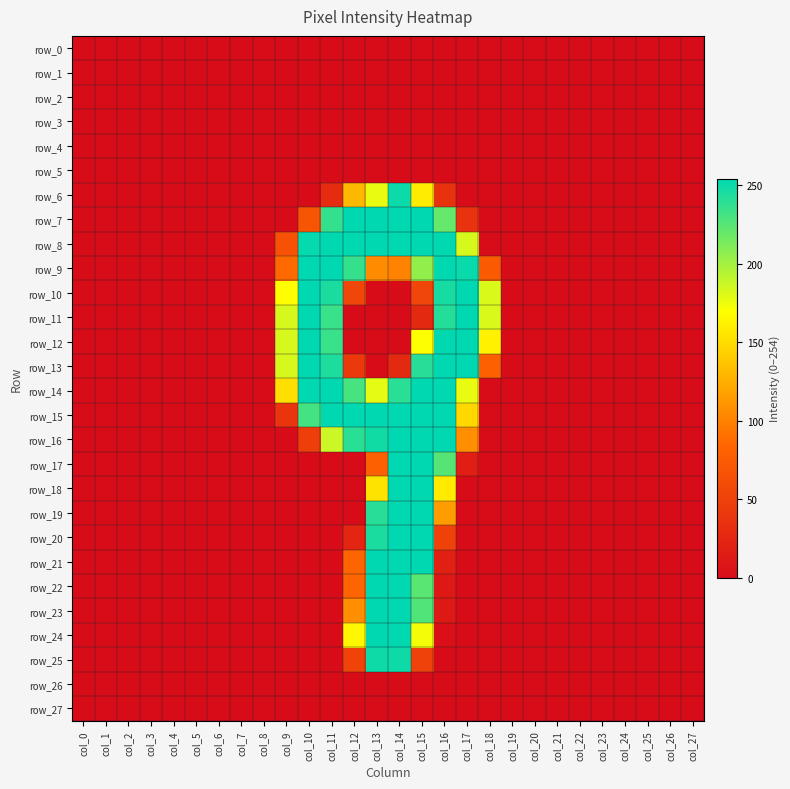

Reading left to right, what are all the values shown in this chart?

row_0: col_0=0	col_1=0	col_2=0	col_3=0	col_4=0	col_5=0	col_6=0	col_7=0	col_8=0	col_9=0	col_10=0	col_11=0	col_12=0	col_13=0	col_14=0	col_15=0	col_16=0	col_17=0	col_18=0	col_19=0	col_20=0	col_21=0	col_22=0	col_23=0	col_24=0	col_25=0	col_26=0	col_27=0
row_1: col_0=0	col_1=0	col_2=0	col_3=0	col_4=0	col_5=0	col_6=0	col_7=0	col_8=0	col_9=0	col_10=0	col_11=0	col_12=0	col_13=0	col_14=0	col_15=0	col_16=0	col_17=0	col_18=0	col_19=0	col_20=0	col_21=0	col_22=0	col_23=0	col_24=0	col_25=0	col_26=0	col_27=0
row_2: col_0=0	col_1=0	col_2=0	col_3=0	col_4=0	col_5=0	col_6=0	col_7=0	col_8=0	col_9=0	col_10=0	col_11=0	col_12=0	col_13=0	col_14=0	col_15=0	col_16=0	col_17=0	col_18=0	col_19=0	col_20=0	col_21=0	col_22=0	col_23=0	col_24=0	col_25=0	col_26=0	col_27=0
row_3: col_0=0	col_1=0	col_2=0	col_3=0	col_4=0	col_5=0	col_6=0	col_7=0	col_8=0	col_9=0	col_10=0	col_11=0	col_12=0	col_13=0	col_14=0	col_15=0	col_16=0	col_17=0	col_18=0	col_19=0	col_20=0	col_21=0	col_22=0	col_23=0	col_24=0	col_25=0	col_26=0	col_27=0
row_4: col_0=0	col_1=0	col_2=0	col_3=0	col_4=0	col_5=0	col_6=0	col_7=0	col_8=0	col_9=0	col_10=0	col_11=0	col_12=0	col_13=0	col_14=0	col_15=0	col_16=0	col_17=0	col_18=0	col_19=0	col_20=0	col_21=0	col_22=0	col_23=0	col_24=0	col_25=0	col_26=0	col_27=0
row_5: col_0=0	col_1=0	col_2=0	col_3=0	col_4=0	col_5=0	col_6=0	col_7=0	col_8=0	col_9=0	col_10=0	col_11=0	col_12=0	col_13=0	col_14=0	col_15=0	col_16=0	col_17=0	col_18=0	col_19=0	col_20=0	col_21=0	col_22=0	col_23=0	col_24=0	col_25=0	col_26=0	col_27=0
row_6: col_0=0	col_1=0	col_2=0	col_3=0	col_4=0	col_5=0	col_6=0	col_7=0	col_8=0	col_9=0	col_10=0	col_11=29	col_12=130	col_13=177	col_14=250	col_15=159	col_16=36	col_17=0	col_18=0	col_19=0	col_20=0	col_21=0	col_22=0	col_23=0	col_24=0	col_25=0	col_26=0	col_27=0
row_7: col_0=0	col_1=0	col_2=0	col_3=0	col_4=0	col_5=0	col_6=0	col_7=0	col_8=0	col_9=0	col_10=69	col_11=237	col_12=254	col_13=254	col_14=254	col_15=254	col_16=220	col_17=37	col_18=0	col_19=0	col_20=0	col_21=0	col_22=0	col_23=0	col_24=0	col_25=0	col_26=0	col_27=0
row_8: col_0=0	col_1=0	col_2=0	col_3=0	col_4=0	col_5=0	col_6=0	col_7=0	col_8=0	col_9=65	col_10=252	col_11=254	col_12=254	col_13=254	col_14=254	col_15=254	col_16=254	col_17=183	col_18=0	col_19=0	col_20=0	col_21=0	col_22=0	col_23=0	col_24=0	col_25=0	col_26=0	col_27=0
row_9: col_0=0	col_1=0	col_2=0	col_3=0	col_4=0	col_5=0	col_6=0	col_7=0	col_8=0	col_9=87	col_10=254	col_11=254	col_12=236	col_13=106	col_14=101	col_15=205	col_16=254	col_17=251	col_18=75	col_19=0	col_20=0	col_21=0	col_22=0	col_23=0	col_24=0	col_25=0	col_26=0	col_27=0
row_10: col_0=0	col_1=0	col_2=0	col_3=0	col_4=0	col_5=0	col_6=0	col_7=0	col_8=0	col_9=169	col_10=254	col_11=245	col_12=55	col_13=0	col_14=0	col_15=55	col_16=246	col_17=254	col_18=182	col_19=0	col_20=0	col_21=0	col_22=0	col_23=0	col_24=0	col_25=0	col_26=0	col_27=0
row_11: col_0=0	col_1=0	col_2=0	col_3=0	col_4=0	col_5=0	col_6=0	col_7=0	col_8=0	col_9=183	col_10=254	col_11=235	col_12=0	col_13=0	col_14=0	col_15=27	col_16=242	col_17=254	col_18=182	col_19=0	col_20=0	col_21=0	col_22=0	col_23=0	col_24=0	col_25=0	col_26=0	col_27=0
row_12: col_0=0	col_1=0	col_2=0	col_3=0	col_4=0	col_5=0	col_6=0	col_7=0	col_8=0	col_9=183	col_10=254	col_11=235	col_12=0	col_13=0	col_14=0	col_15=170	col_16=254	col_17=254	col_18=162	col_19=0	col_20=0	col_21=0	col_22=0	col_23=0	col_24=0	col_25=0	col_26=0	col_27=0
row_13: col_0=0	col_1=0	col_2=0	col_3=0	col_4=0	col_5=0	col_6=0	col_7=0	col_8=0	col_9=183	col_10=254	col_11=244	col_12=43	col_13=0	col_14=27	col_15=241	col_16=254	col_17=254	col_18=80	col_19=0	col_20=0	col_21=0	col_22=0	col_23=0	col_24=0	col_25=0	col_26=0	col_27=0
row_14: col_0=0	col_1=0	col_2=0	col_3=0	col_4=0	col_5=0	col_6=0	col_7=0	col_8=0	col_9=152	col_10=254	col_11=254	col_12=230	col_13=178	col_14=240	col_15=254	col_16=254	col_17=177	col_18=0	col_19=0	col_20=0	col_21=0	col_22=0	col_23=0	col_24=0	col_25=0	col_26=0	col_27=0
row_15: col_0=0	col_1=0	col_2=0	col_3=0	col_4=0	col_5=0	col_6=0	col_7=0	col_8=0	col_9=38	col_10=231	col_11=254	col_12=254	col_13=254	col_14=254	col_15=254	col_16=254	col_17=148	col_18=0	col_19=0	col_20=0	col_21=0	col_22=0	col_23=0	col_24=0	col_25=0	col_26=0	col_27=0
row_16: col_0=0	col_1=0	col_2=0	col_3=0	col_4=0	col_5=0	col_6=0	col_7=0	col_8=0	col_9=0	col_10=48	col_11=187	col_12=240	col_13=248	col_14=254	col_15=254	col_16=254	col_17=107	col_18=0	col_19=0	col_20=0	col_21=0	col_22=0	col_23=0	col_24=0	col_25=0	col_26=0	col_27=0
row_17: col_0=0	col_1=0	col_2=0	col_3=0	col_4=0	col_5=0	col_6=0	col_7=0	col_8=0	col_9=0	col_10=0	col_11=0	col_12=0	col_13=80	col_14=254	col_15=254	col_16=225	col_17=17	col_18=0	col_19=0	col_20=0	col_21=0	col_22=0	col_23=0	col_24=0	col_25=0	col_26=0	col_27=0
row_18: col_0=0	col_1=0	col_2=0	col_3=0	col_4=0	col_5=0	col_6=0	col_7=0	col_8=0	col_9=0	col_10=0	col_11=0	col_12=0	col_13=154	col_14=254	col_15=254	col_16=158	col_17=0	col_18=0	col_19=0	col_20=0	col_21=0	col_22=0	col_23=0	col_24=0	col_25=0	col_26=0	col_27=0
row_19: col_0=0	col_1=0	col_2=0	col_3=0	col_4=0	col_5=0	col_6=0	col_7=0	col_8=0	col_9=0	col_10=0	col_11=0	col_12=0	col_13=241	col_14=254	col_15=254	col_16=115	col_17=0	col_18=0	col_19=0	col_20=0	col_21=0	col_22=0	col_23=0	col_24=0	col_25=0	col_26=0	col_27=0
row_20: col_0=0	col_1=0	col_2=0	col_3=0	col_4=0	col_5=0	col_6=0	col_7=0	col_8=0	col_9=0	col_10=0	col_11=0	col_12=24	col_13=245	col_14=254	col_15=254	col_16=51	col_17=0	col_18=0	col_19=0	col_20=0	col_21=0	col_22=0	col_23=0	col_24=0	col_25=0	col_26=0	col_27=0
row_21: col_0=0	col_1=0	col_2=0	col_3=0	col_4=0	col_5=0	col_6=0	col_7=0	col_8=0	col_9=0	col_10=0	col_11=0	col_12=83	col_13=254	col_14=254	col_15=254	col_16=19	col_17=0	col_18=0	col_19=0	col_20=0	col_21=0	col_22=0	col_23=0	col_24=0	col_25=0	col_26=0	col_27=0
row_22: col_0=0	col_1=0	col_2=0	col_3=0	col_4=0	col_5=0	col_6=0	col_7=0	col_8=0	col_9=0	col_10=0	col_11=0	col_12=83	col_13=254	col_14=254	col_15=224	col_16=12	col_17=0	col_18=0	col_19=0	col_20=0	col_21=0	col_22=0	col_23=0	col_24=0	col_25=0	col_26=0	col_27=0
row_23: col_0=0	col_1=0	col_2=0	col_3=0	col_4=0	col_5=0	col_6=0	col_7=0	col_8=0	col_9=0	col_10=0	col_11=0	col_12=108	col_13=254	col_14=254	col_15=227	col_16=12	col_17=0	col_18=0	col_19=0	col_20=0	col_21=0	col_22=0	col_23=0	col_24=0	col_25=0	col_26=0	col_27=0
row_24: col_0=0	col_1=0	col_2=0	col_3=0	col_4=0	col_5=0	col_6=0	col_7=0	col_8=0	col_9=0	col_10=0	col_11=0	col_12=165	col_13=254	col_14=254	col_15=173	col_16=3	col_17=0	col_18=0	col_19=0	col_20=0	col_21=0	col_22=0	col_23=0	col_24=0	col_25=0	col_26=0	col_27=0
row_25: col_0=0	col_1=0	col_2=0	col_3=0	col_4=0	col_5=0	col_6=0	col_7=0	col_8=0	col_9=0	col_10=0	col_11=0	col_12=52	col_13=249	col_14=249	col_15=51	col_16=0	col_17=0	col_18=0	col_19=0	col_20=0	col_21=0	col_22=0	col_23=0	col_24=0	col_25=0	col_26=0	col_27=0
row_26: col_0=0	col_1=0	col_2=0	col_3=0	col_4=0	col_5=0	col_6=0	col_7=0	col_8=0	col_9=0	col_10=0	col_11=0	col_12=0	col_13=0	col_14=0	col_15=0	col_16=0	col_17=0	col_18=0	col_19=0	col_20=0	col_21=0	col_22=0	col_23=0	col_24=0	col_25=0	col_26=0	col_27=0
row_27: col_0=0	col_1=0	col_2=0	col_3=0	col_4=0	col_5=0	col_6=0	col_7=0	col_8=0	col_9=0	col_10=0	col_11=0	col_12=0	col_13=0	col_14=0	col_15=0	col_16=0	col_17=0	col_18=0	col_19=0	col_20=0	col_21=0	col_22=0	col_23=0	col_24=0	col_25=0	col_26=0	col_27=0